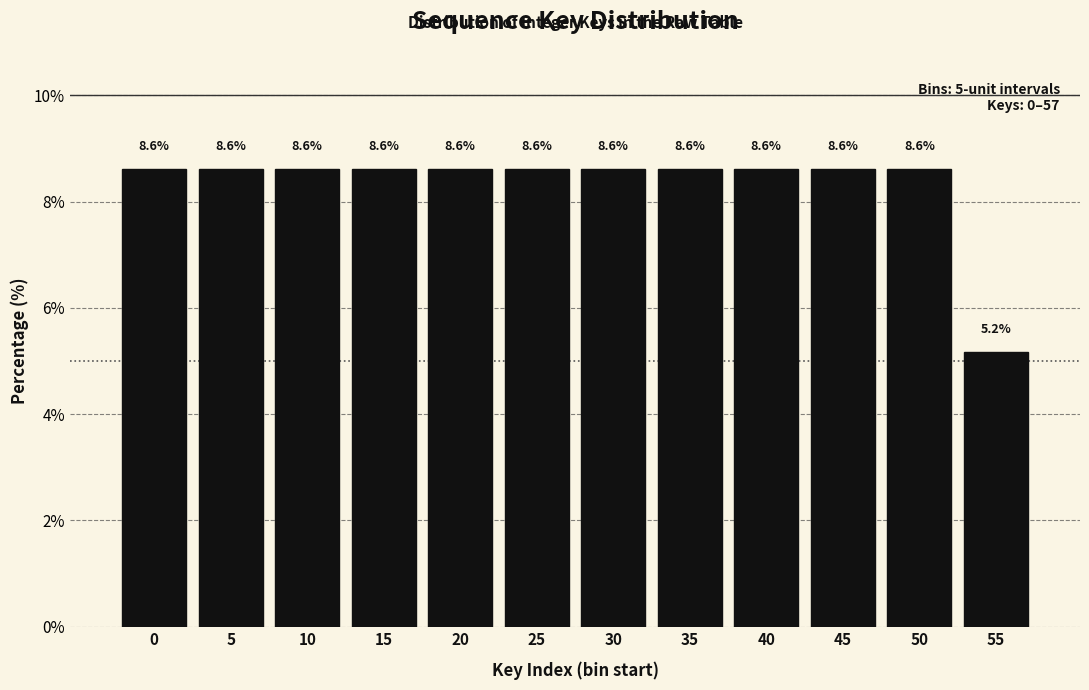

Reading left to right, transcribe all the data shown in this chart.

8.6	8.6	8.6	8.6	8.6	8.6	8.6	8.6	8.6	8.6	8.6	5.2